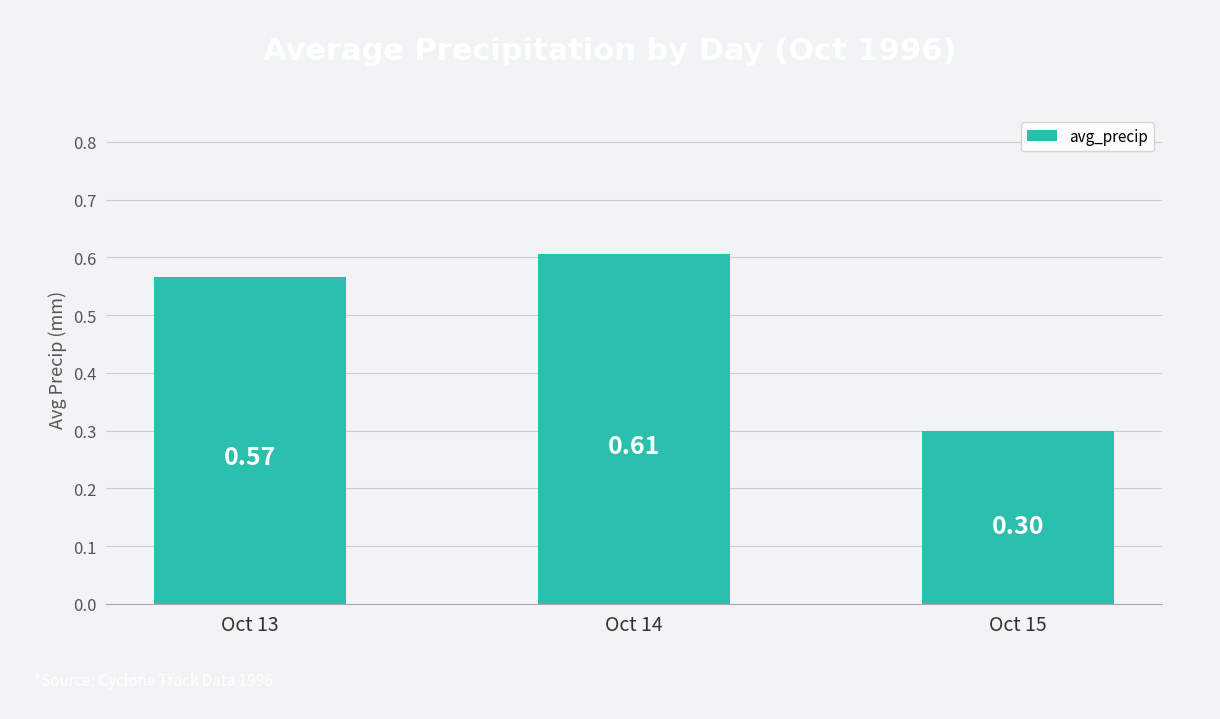

Which has a higher value, Oct 15 or Oct 13?

Oct 13